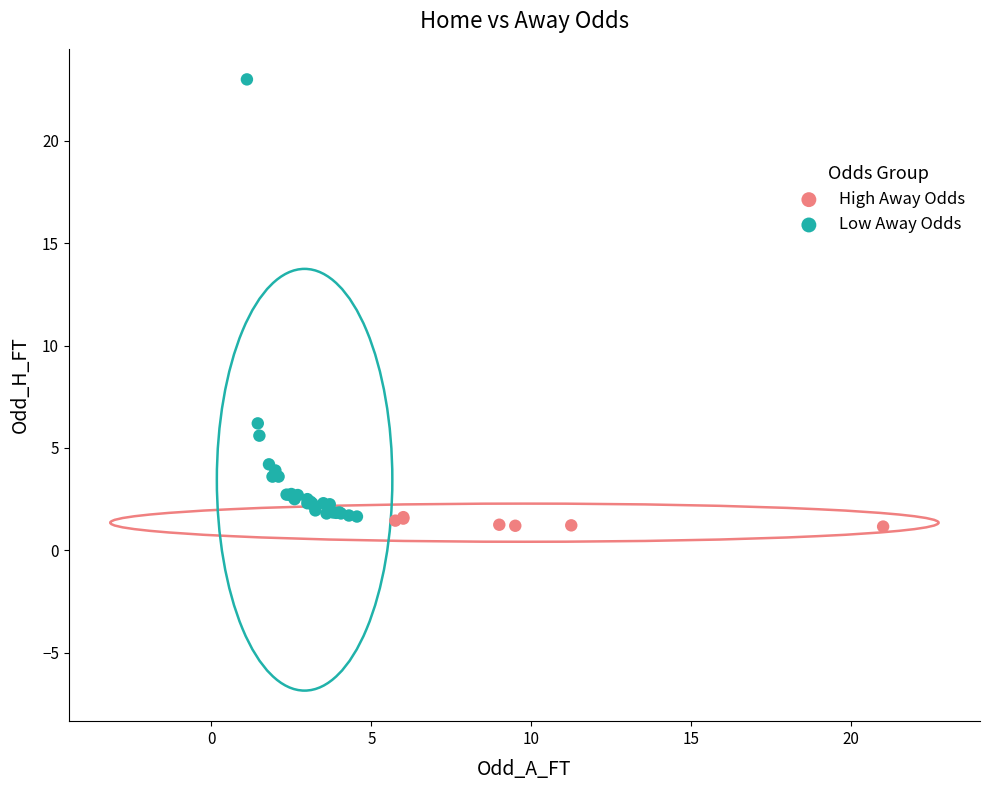

Which series reaches the maximum Y coordinate?

Low Away Odds